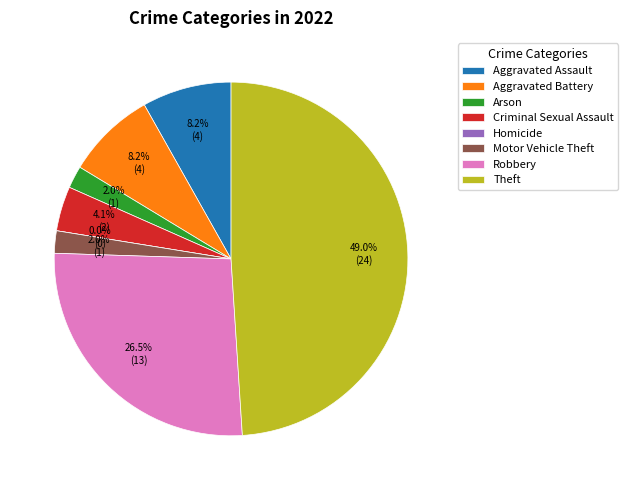

How many segments does this pie chart have?

8